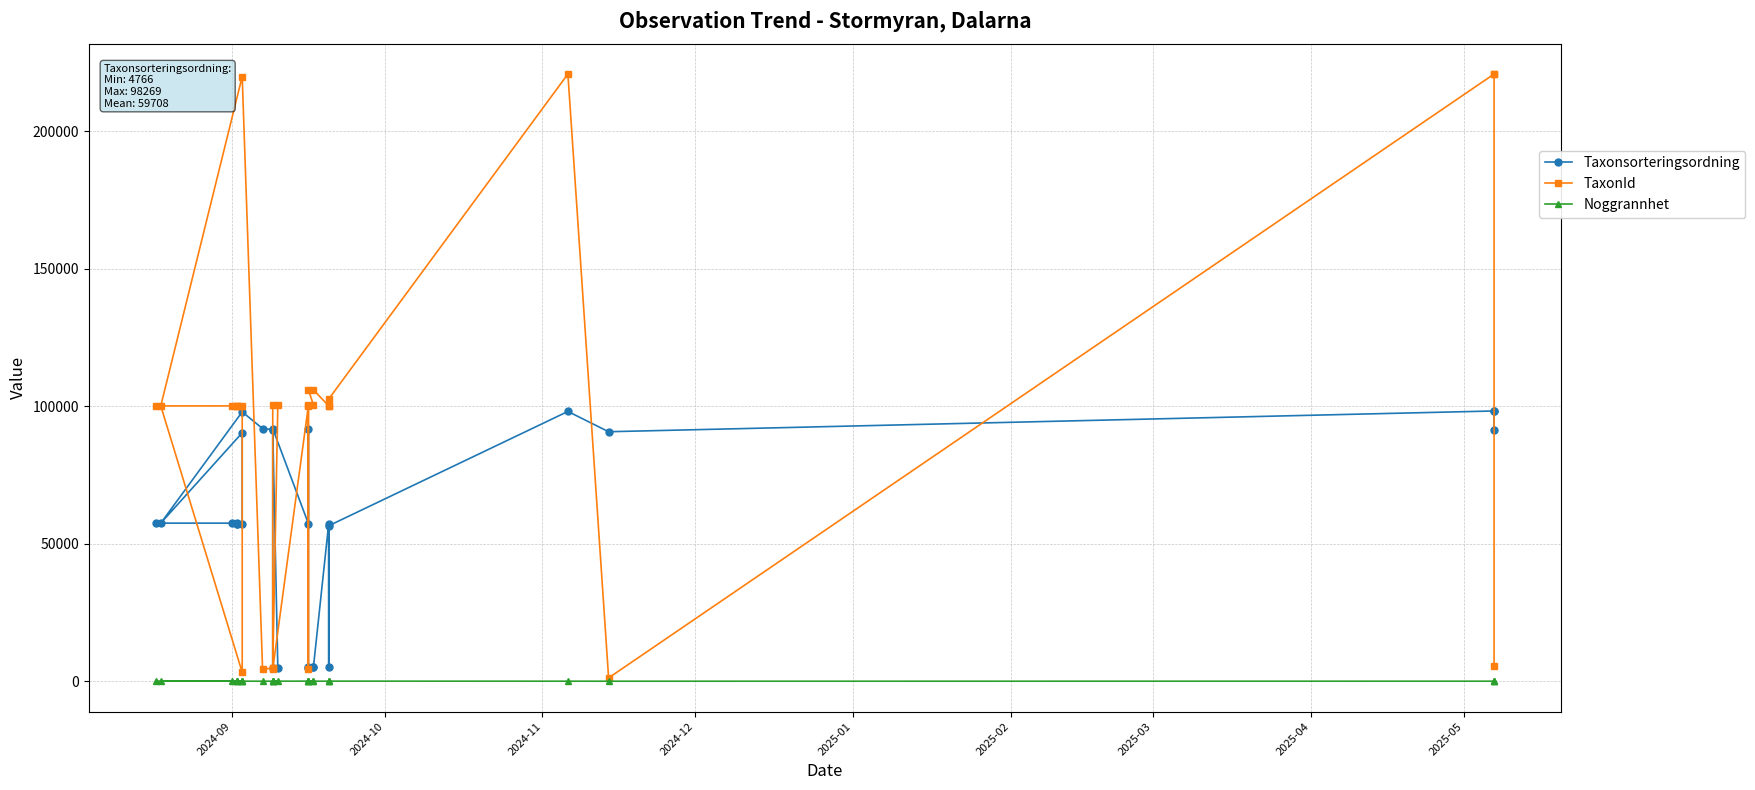

At how many categories does at least one series exceed 28601?

29